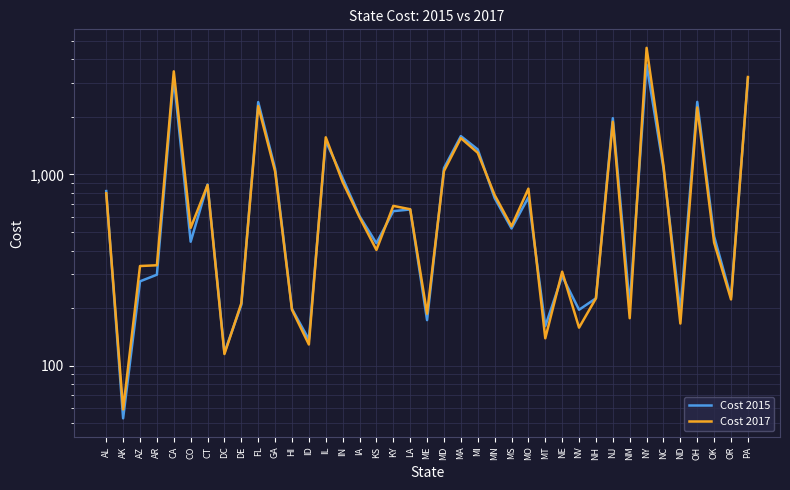

What is the sum of the Cost 2015 values at ME and FL?

2566